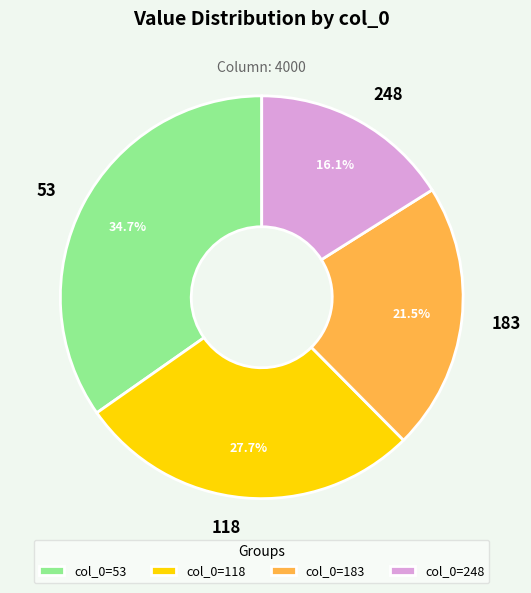

What is the total percentage of 183 and 118?

49.2%